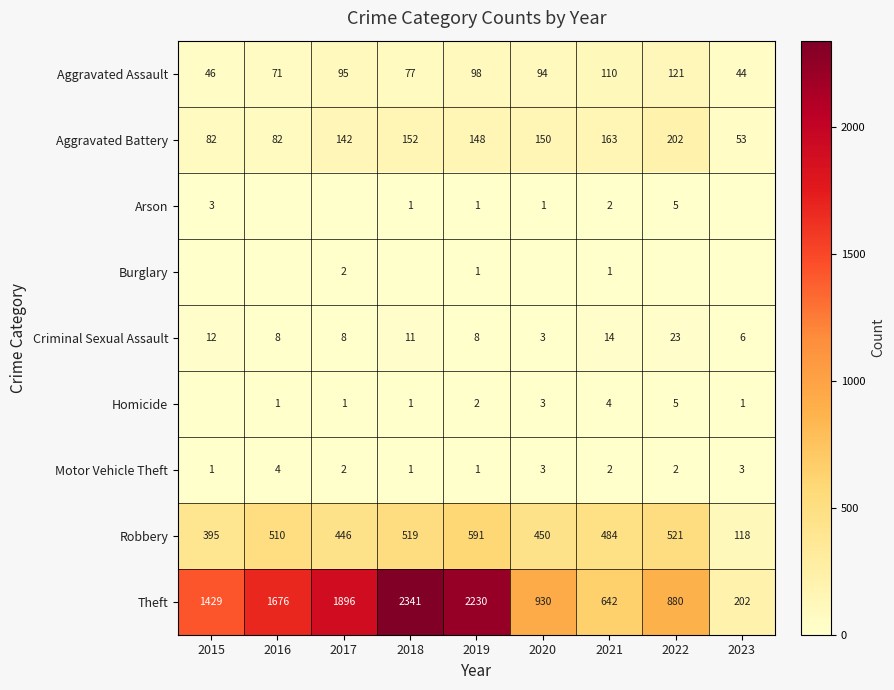

At which category is the sum across all series the highest?

2018